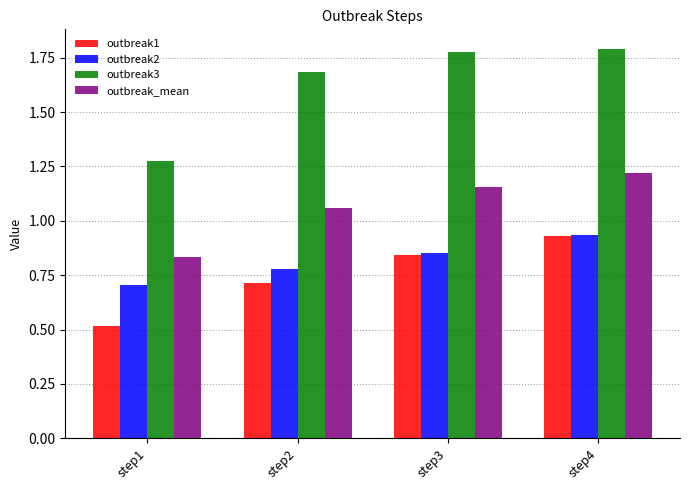

Which series has the largest total across all categories?

outbreak3